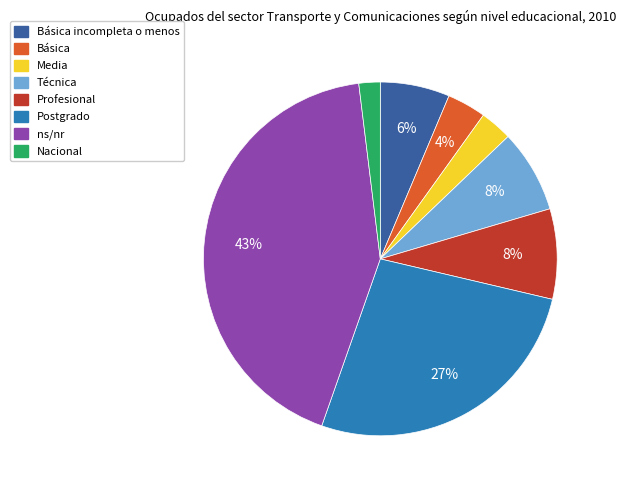

Which has a higher value, Básica incompleta o menos or Postgrado?

Postgrado